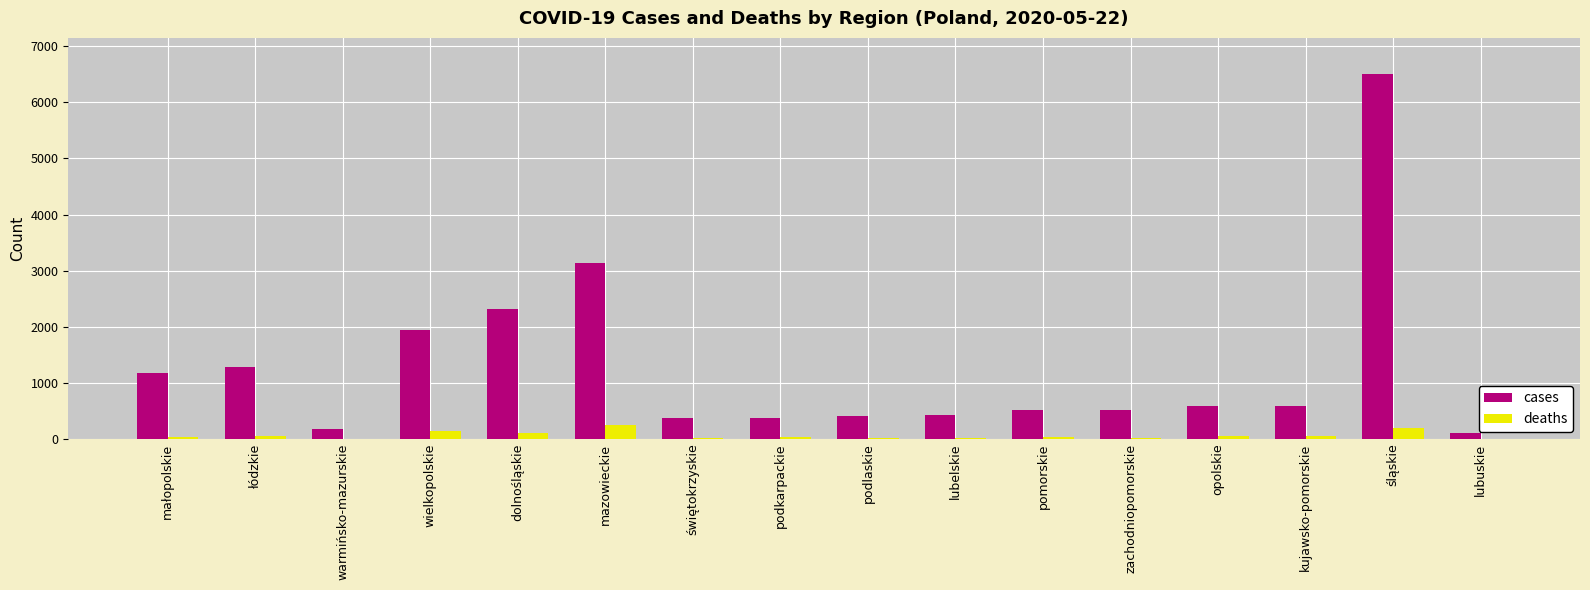

True or false: cases has a value of 219 at zachodniopomorskie.

False